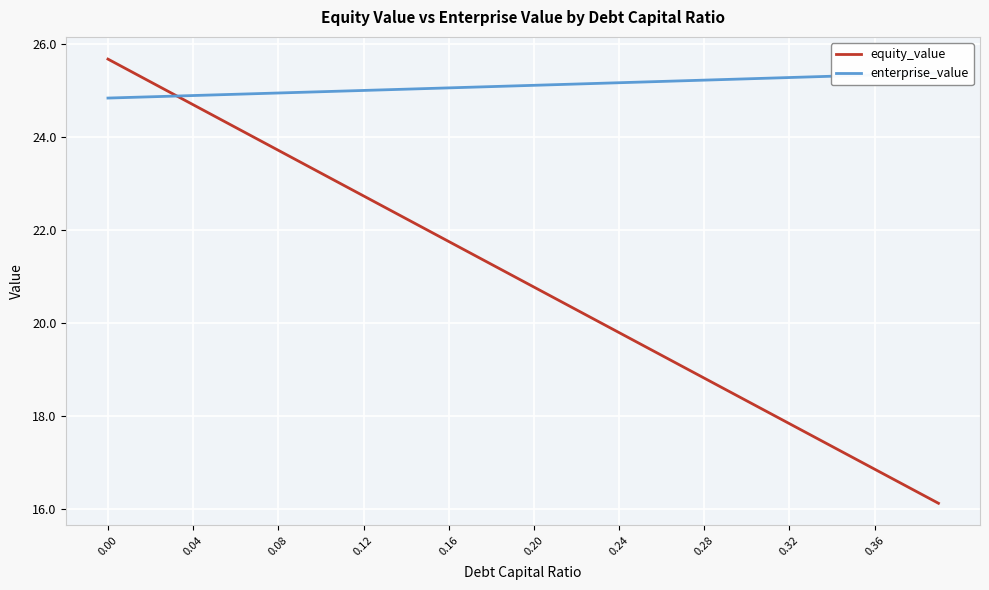

The value of equity_value at 0.36 is 16.9. True or false?

True